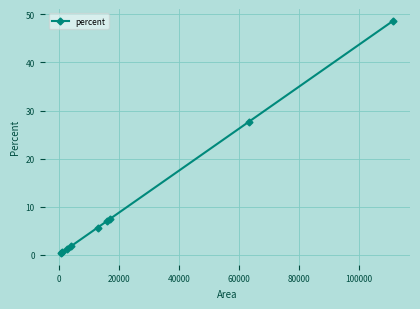

True or false: there are more than 2 points higher than both neighbors.

False